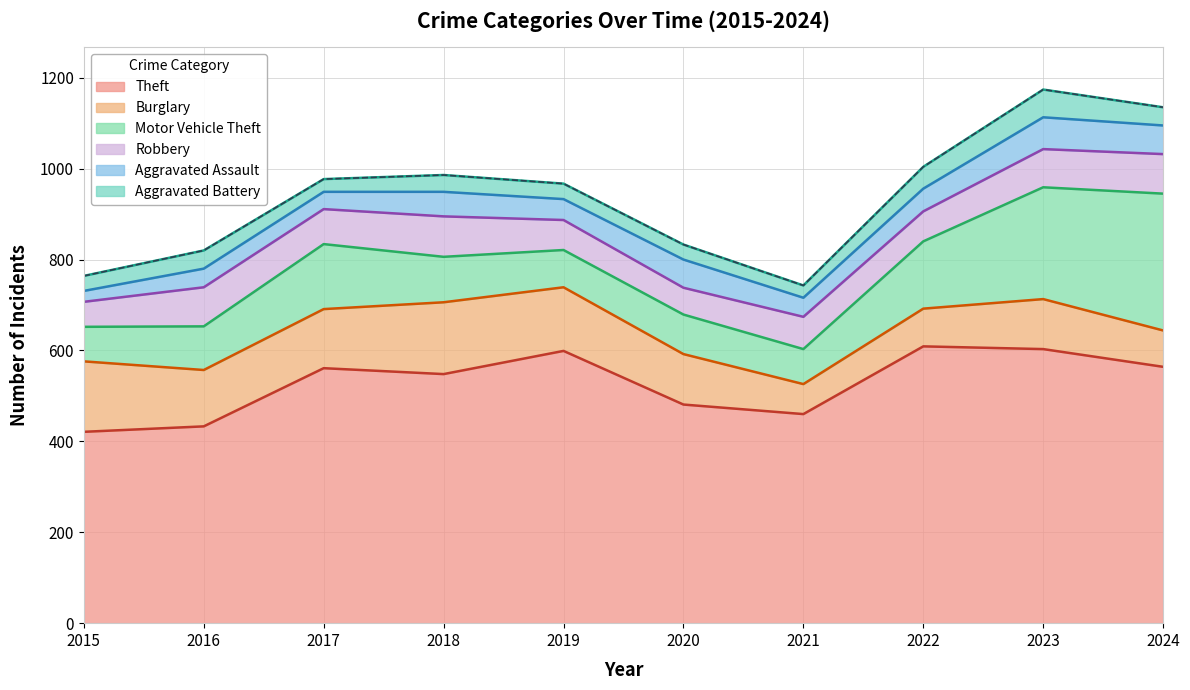

Which series has the largest total across all categories?

Theft